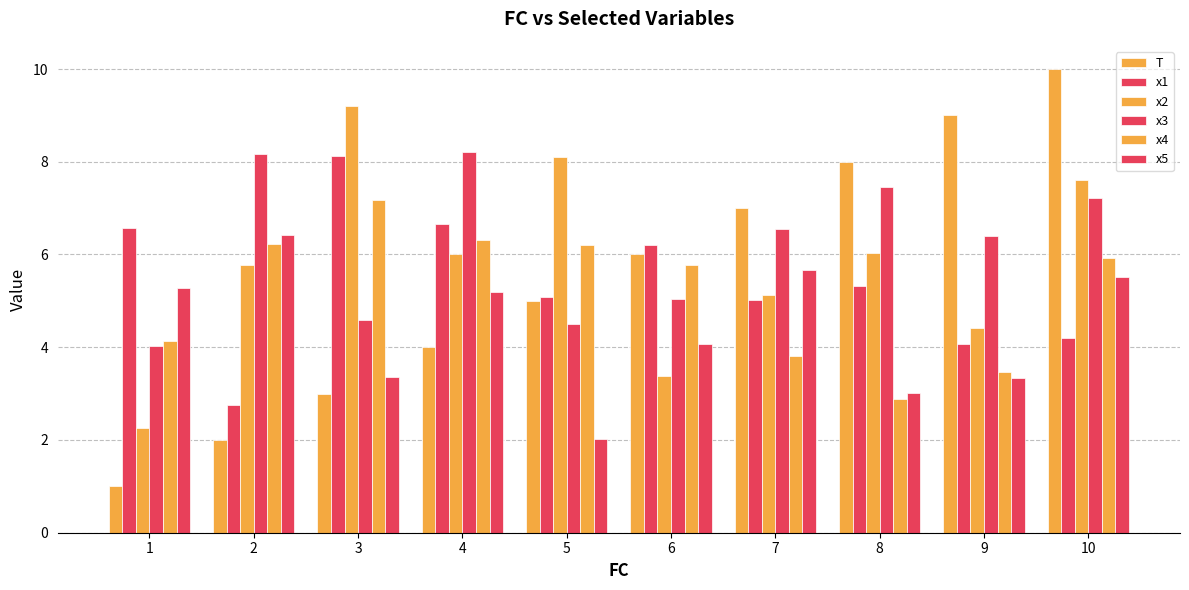

At which label is T closest to 5?

5